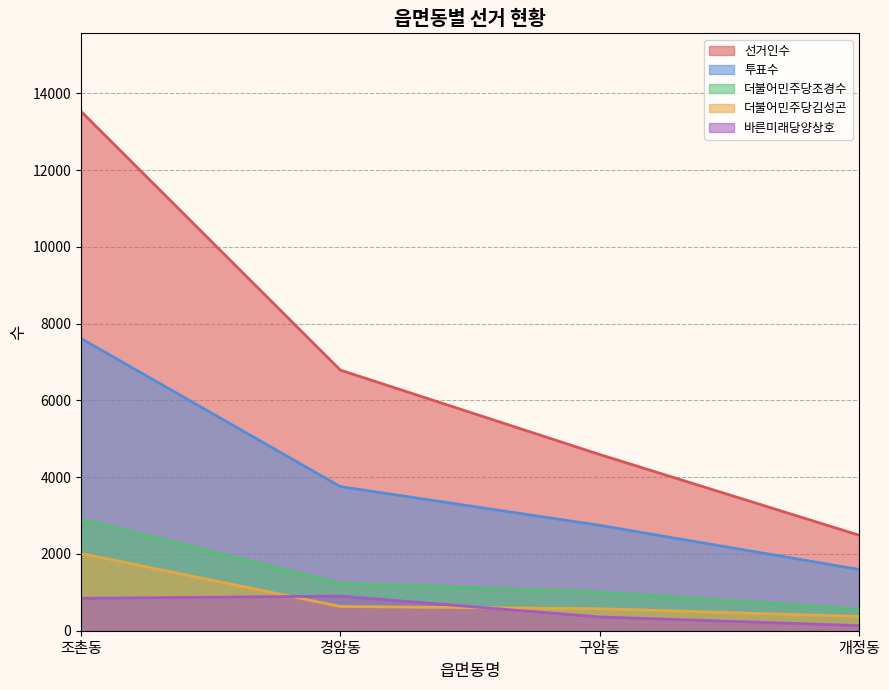

Rank the series at 구암동 from lowest to highest value.

바른미래당양상호, 더불어민주당김성곤, 더불어민주당조경수, 투표수, 선거인수